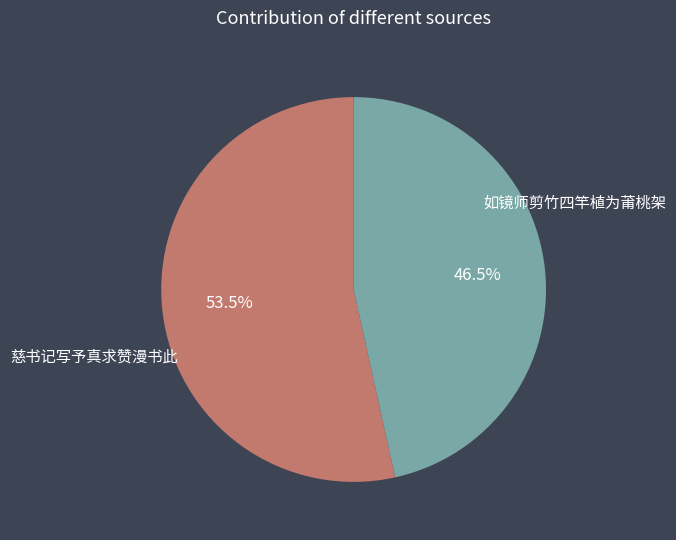

Is there any slice that represents more than half of the pie?

Yes